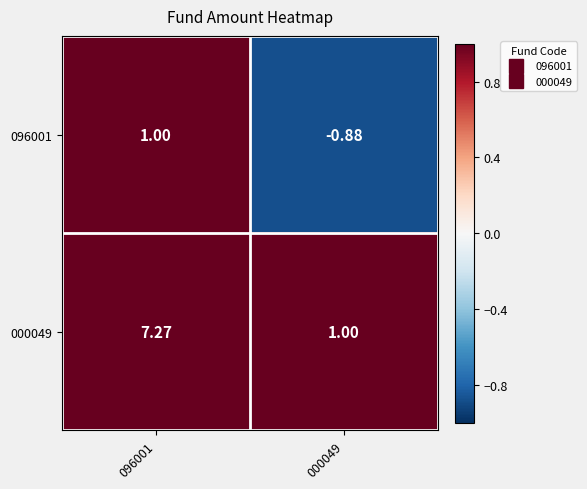

Is the value of 096001 at 000049 greater than the value of 000049 at 000049?

No